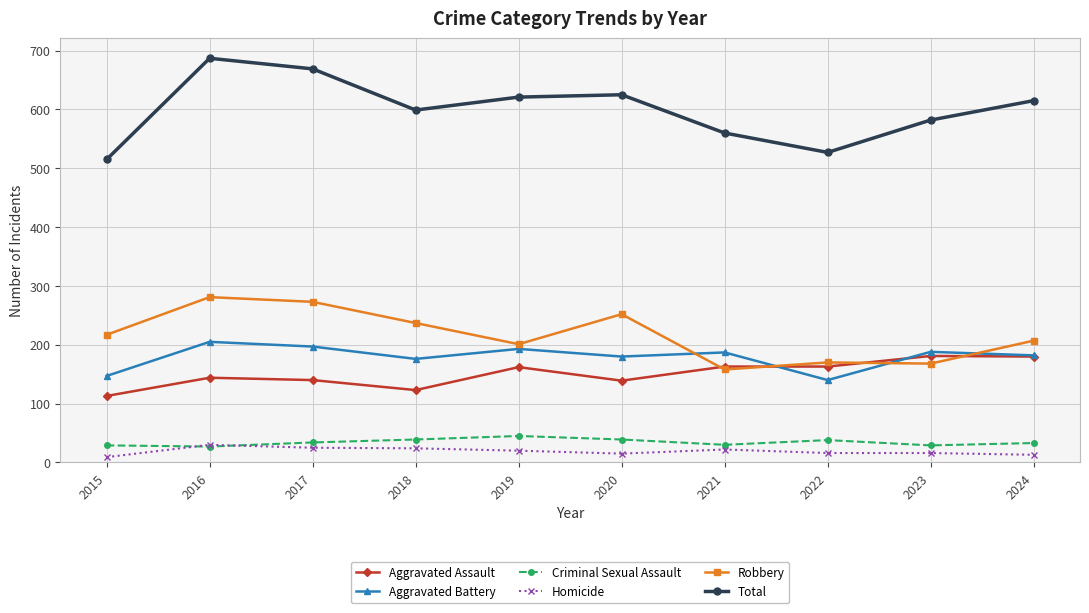

The Criminal Sexual Assault series shows 29 at 2015. True or false?

True